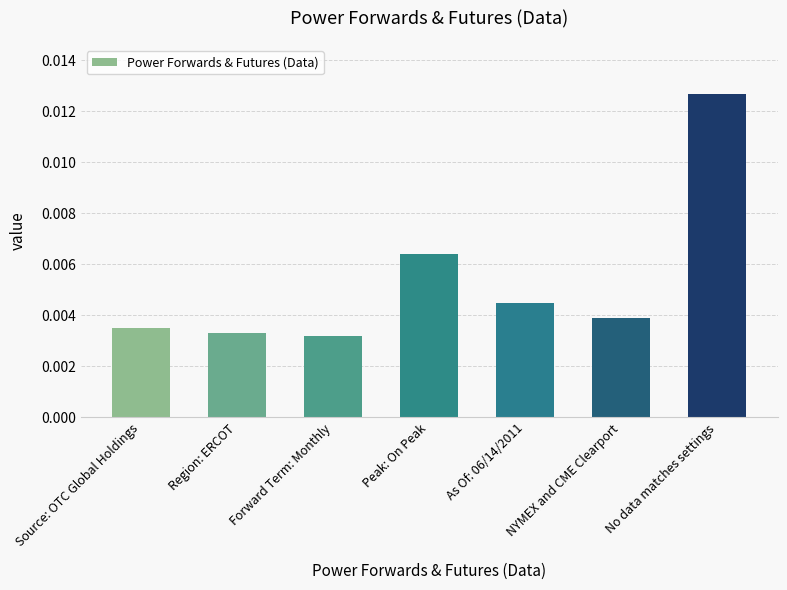

Which has a higher value, Region: ERCOT or Source: OTC Global Holdings?

Source: OTC Global Holdings